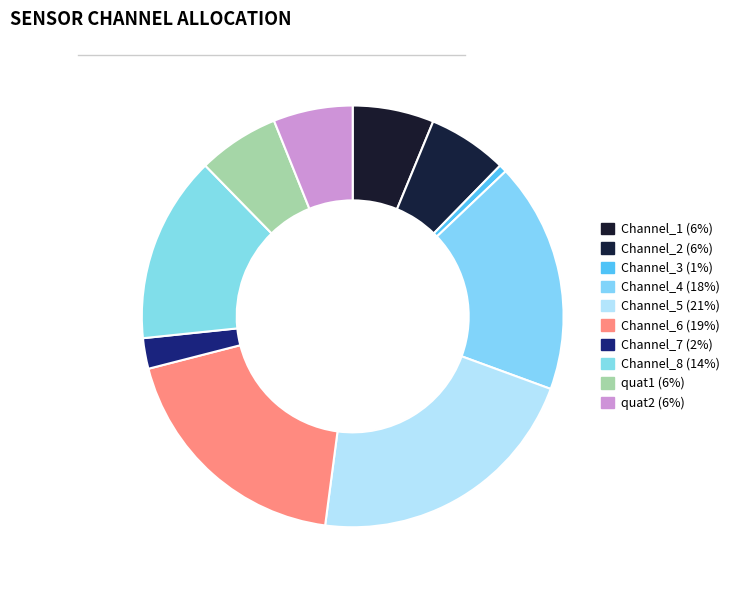

True or false: Channel_6 accounts for 8% of the total.

False